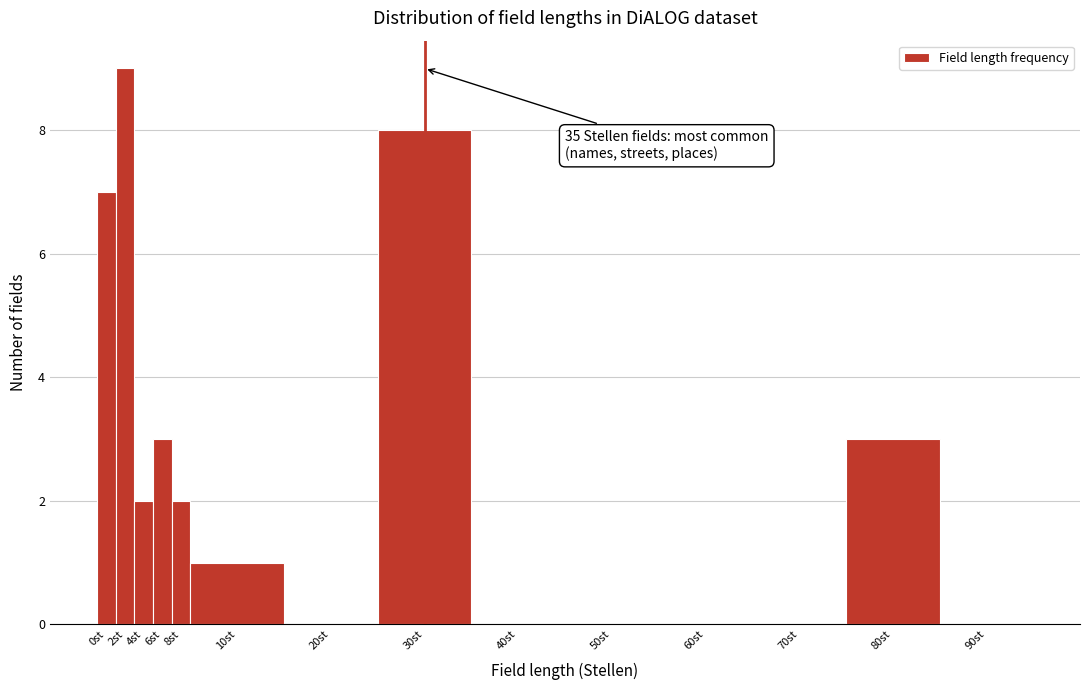

Reading left to right, what are all the values shown in this chart?

0st=7	2st=9	4st=2	6st=3	8st=2	10st=1	20st=0	30st=8	40st=0	50st=0	60st=0	70st=0	80st=3	90st=0